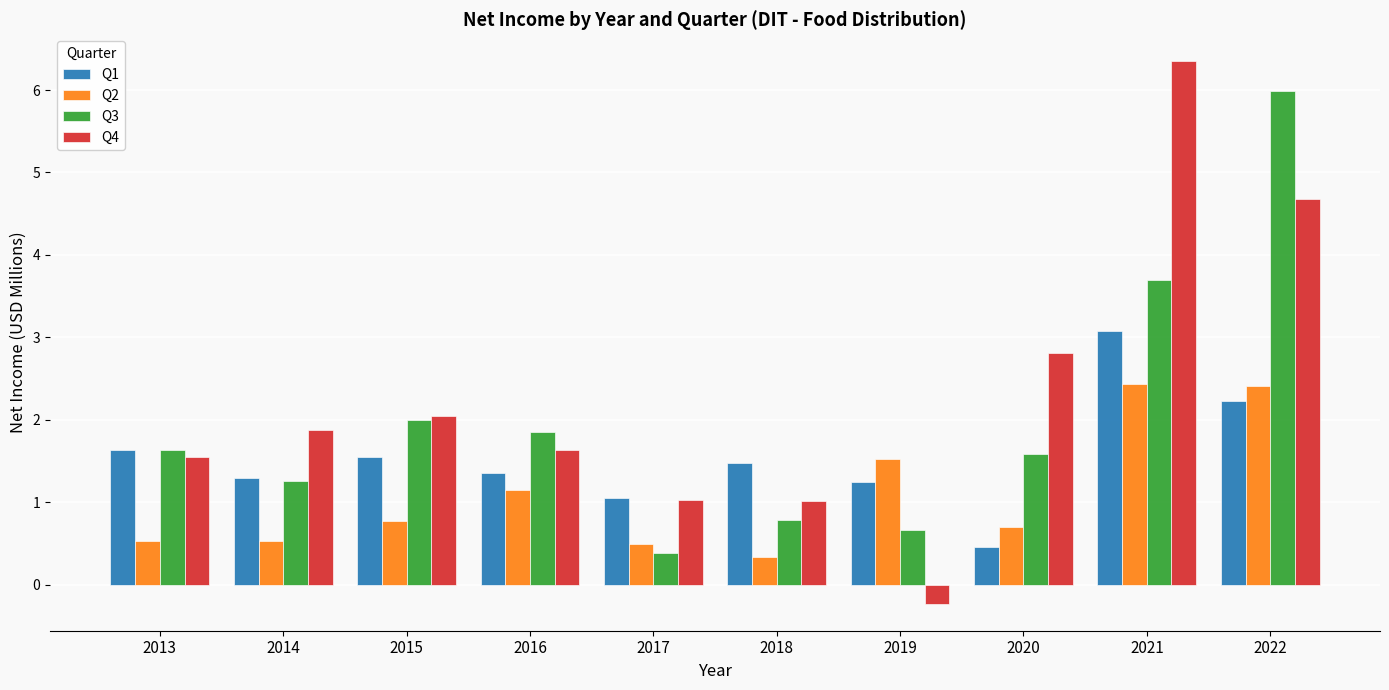

Which category has the lowest value in the Q3 series?

2017